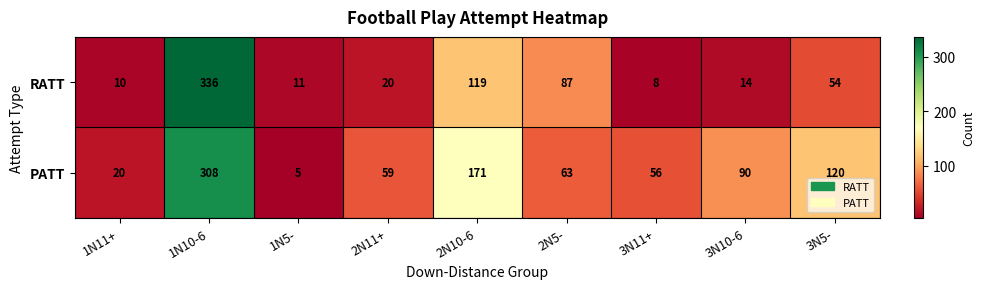

Between 2N5- and 3N5-, which series saw the biggest shift?

PATT